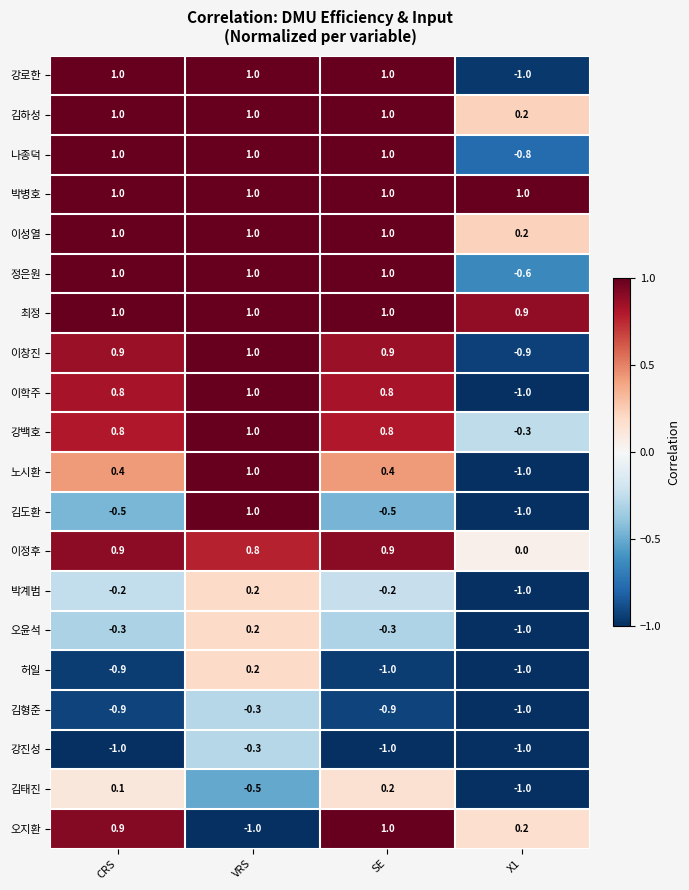

How many values in the 박계범 series exceed 0?

1